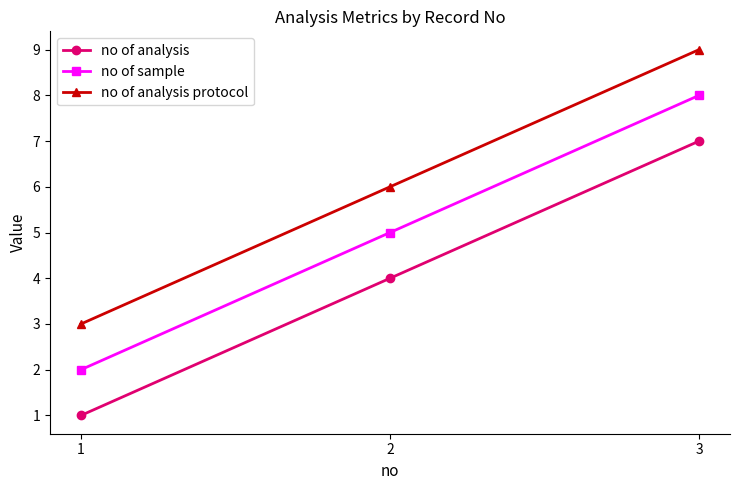

How many no of sample values are between 2 and 8?

3